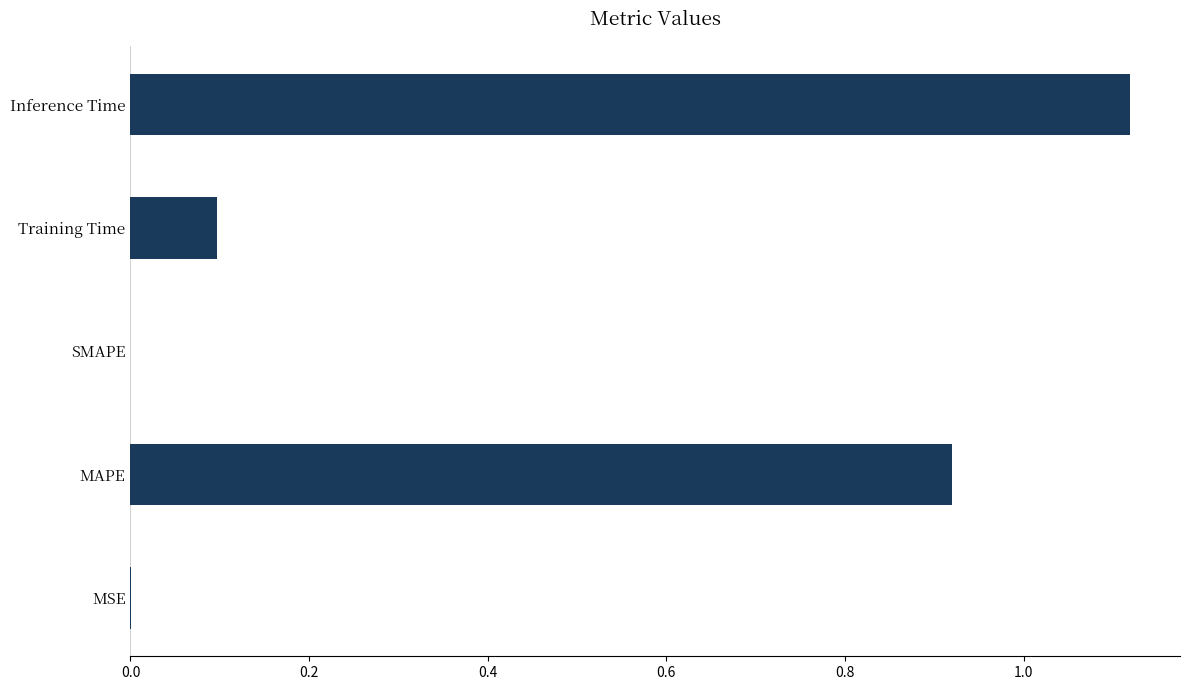

What is the sum of all values?

2.1